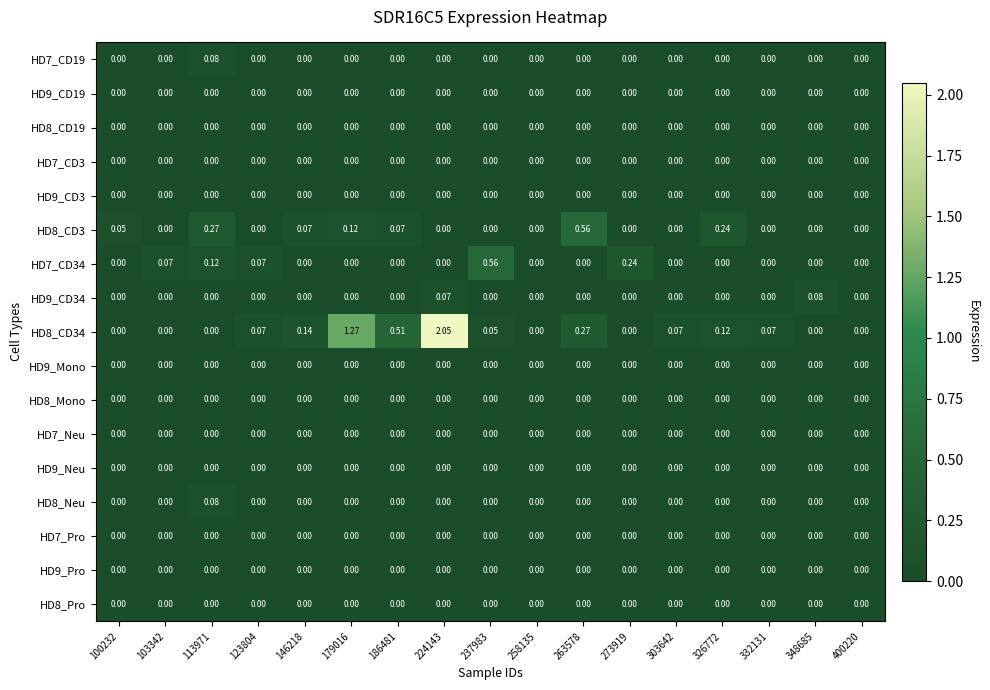

What is the total value across all series at 113971?

0.6